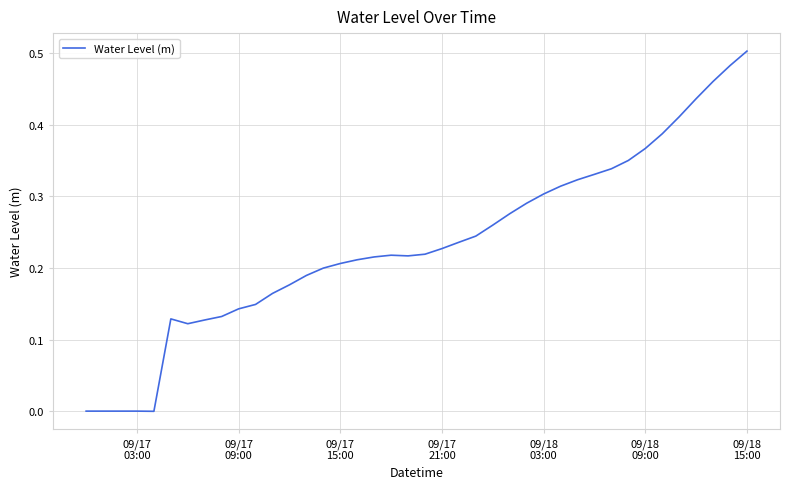

Which category has the highest value across all series?

09/18
15:00